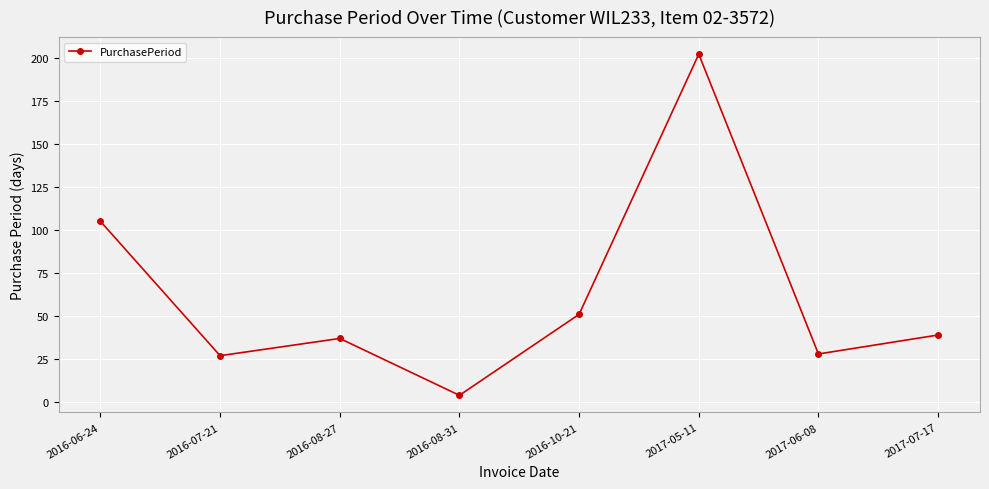

What is the label of the 1st point from the left?

2016-06-24